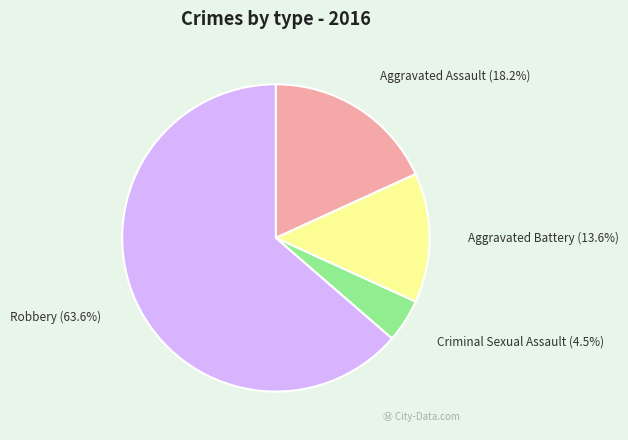

What percentage is the Aggravated Battery slice, to the nearest percent?

14%